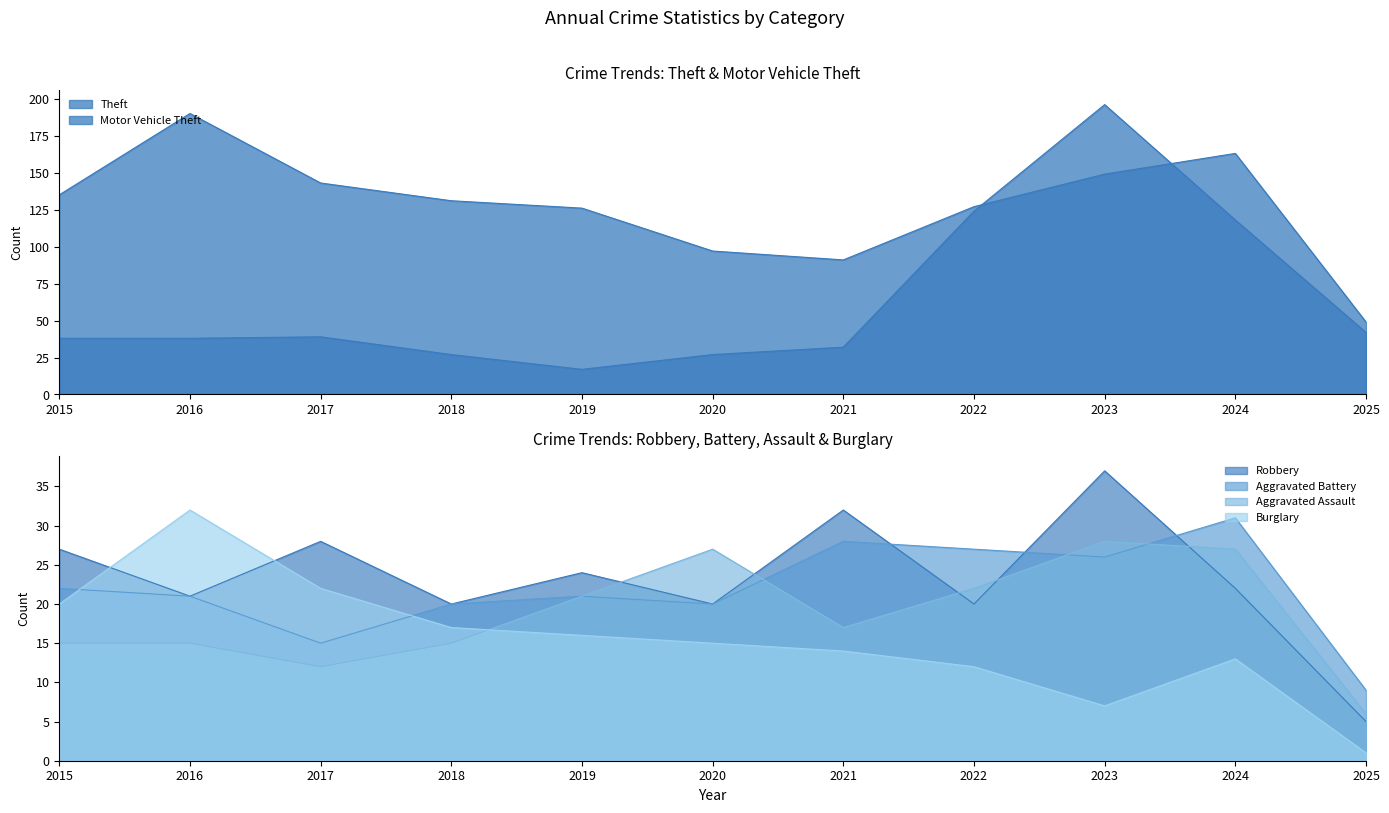

What value does the Burglary series have at 2015?

20